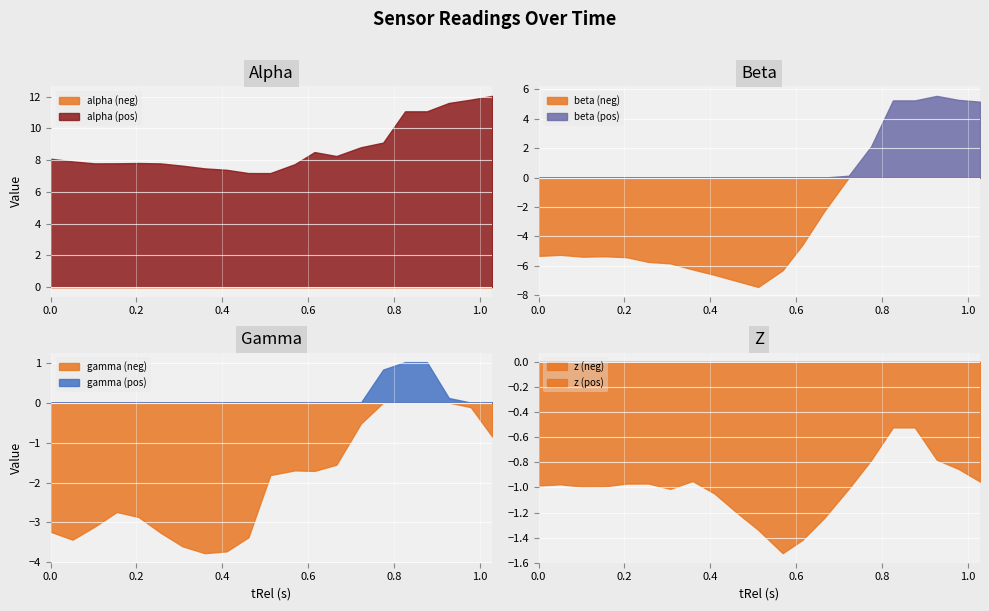

Where is the first local minimum for z?

0.103